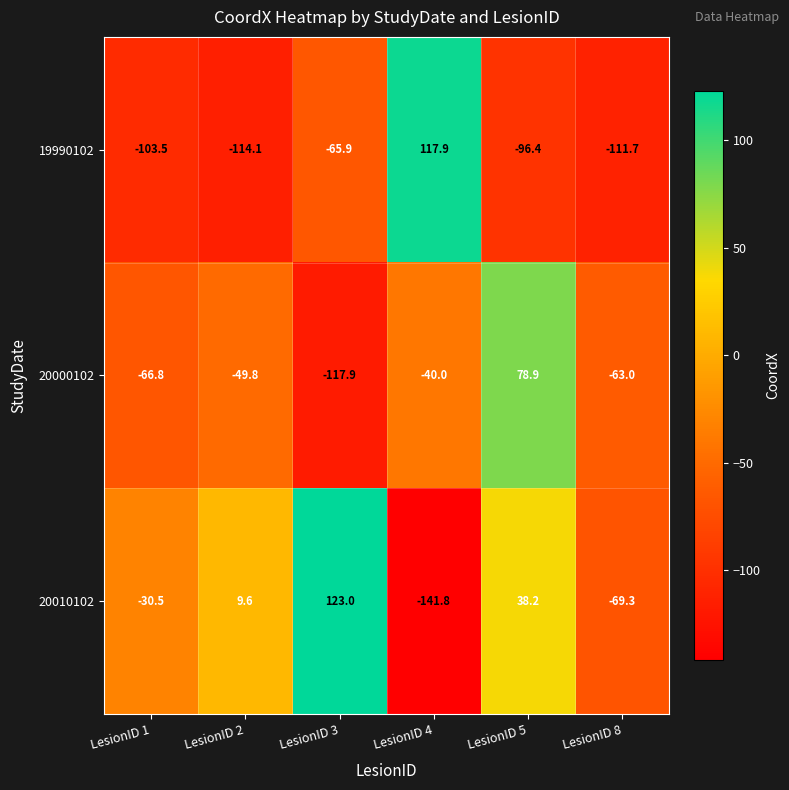

What is the difference between the 20010102 values at LesionID 3 and LesionID 2?

113.4